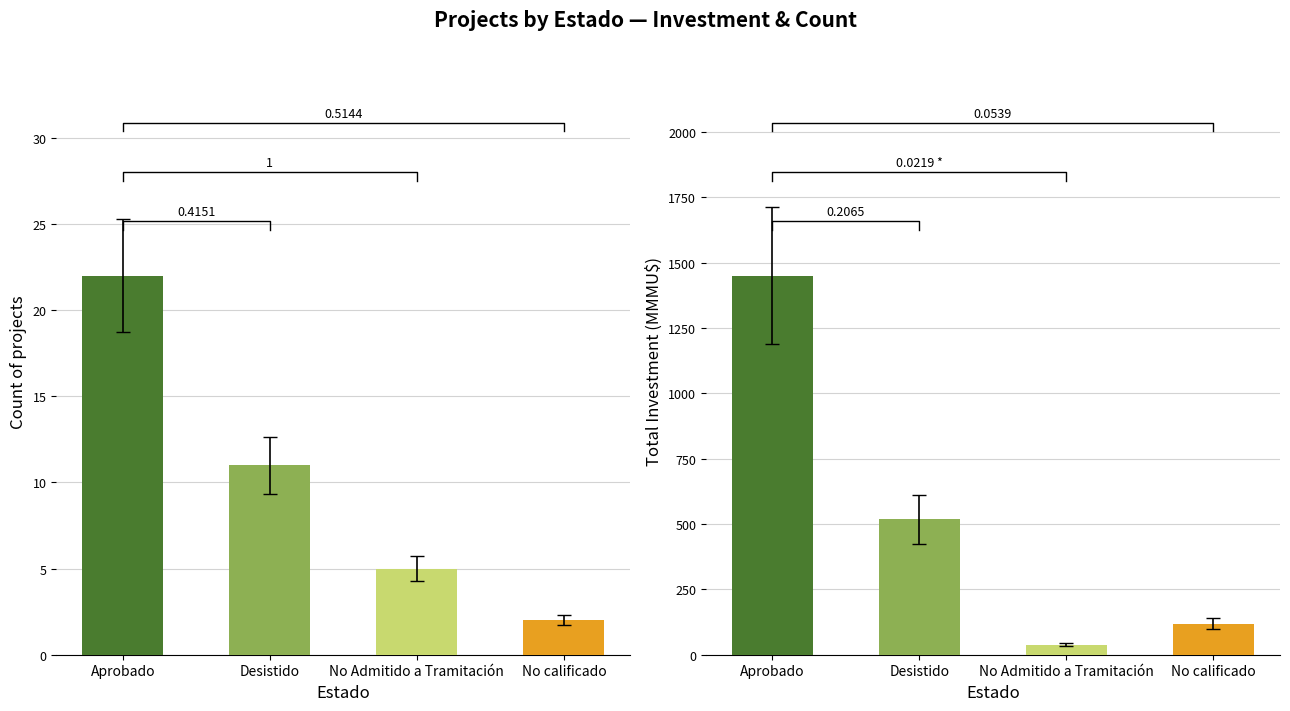

List the series in order of their peak value, highest first.

Investment, Count